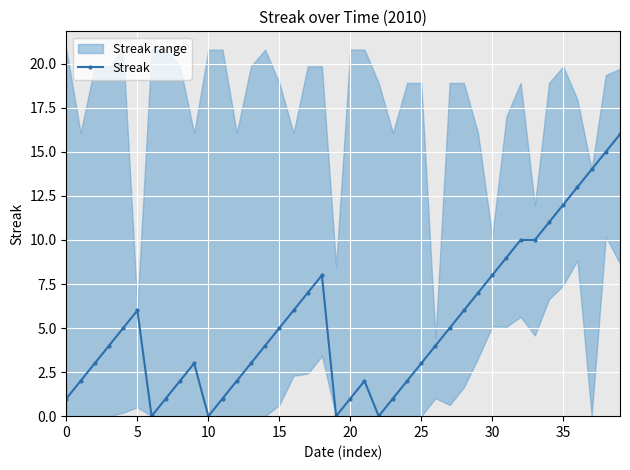

What is the average value?

5